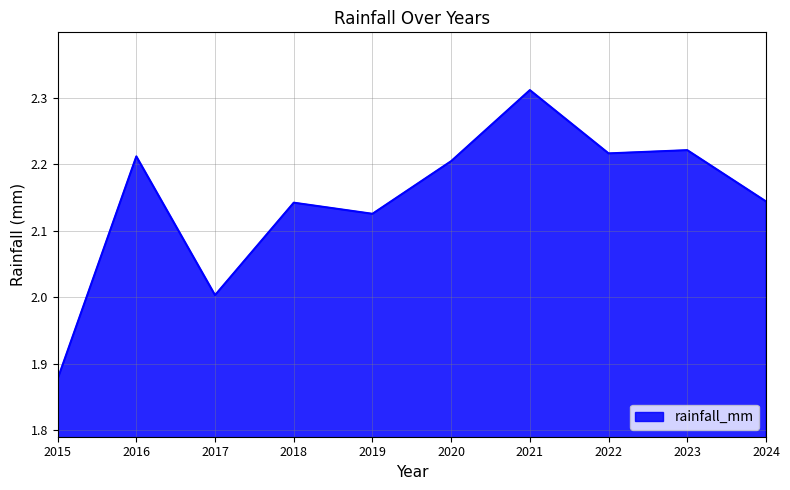

How many values exceed 2?

9